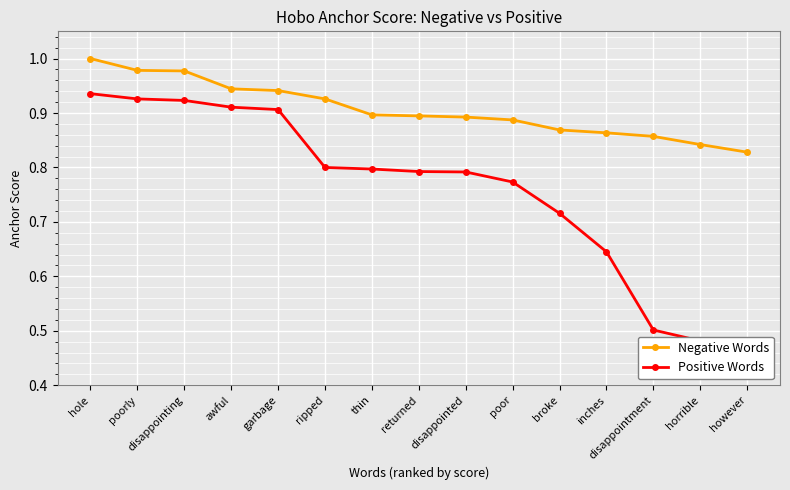

Rank the categories by Negative Words value from highest to lowest.

hole, poorly, disappointing, awful, garbage, ripped, thin, returned, disappointed, poor, broke, inches, disappointment, horrible, however